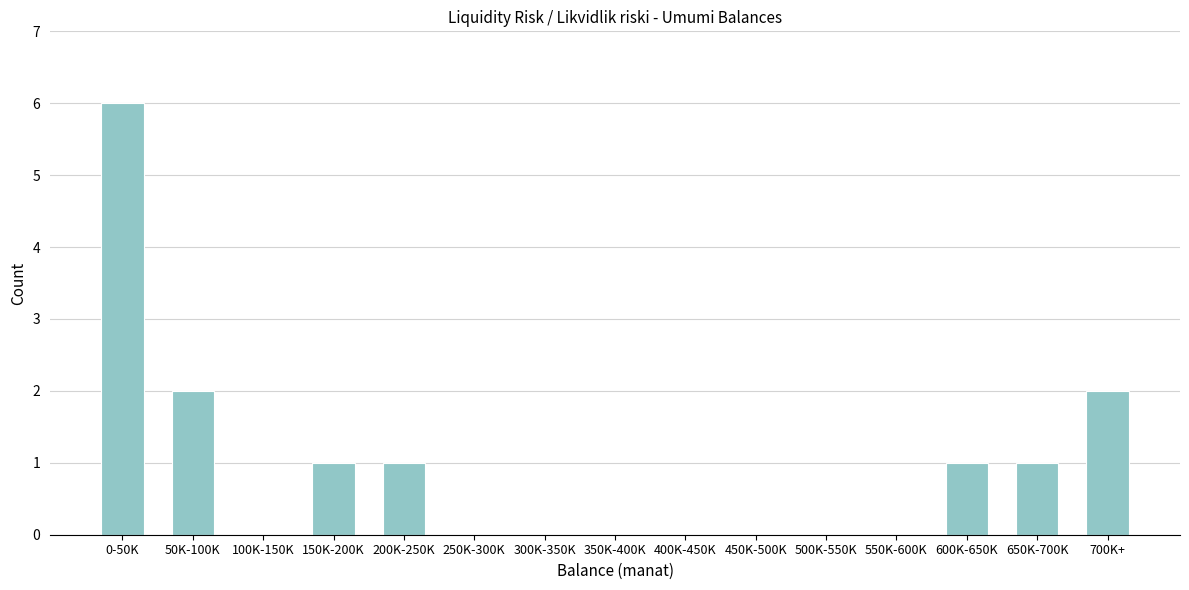

Reading left to right, what are all the values shown in this chart?

0-50K=6	50K-100K=2	100K-150K=0	150K-200K=1	200K-250K=1	250K-300K=0	300K-350K=0	350K-400K=0	400K-450K=0	450K-500K=0	500K-550K=0	550K-600K=0	600K-650K=1	650K-700K=1	700K+=2